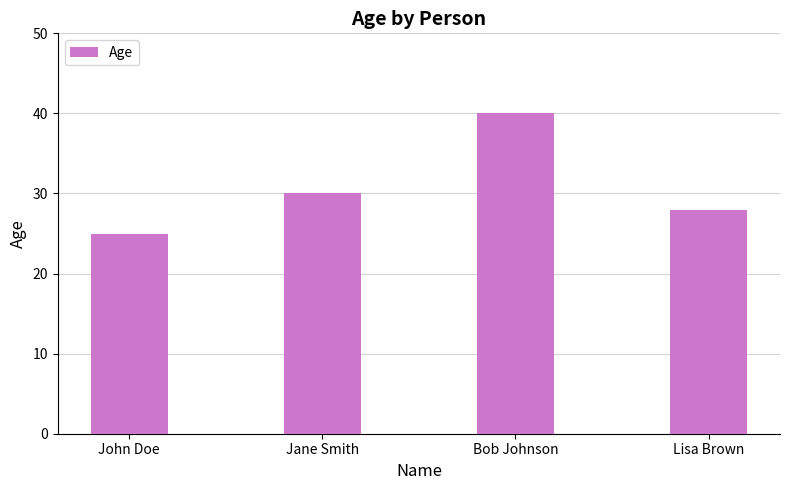

Rank the categories by value from lowest to highest.

John Doe, Lisa Brown, Jane Smith, Bob Johnson